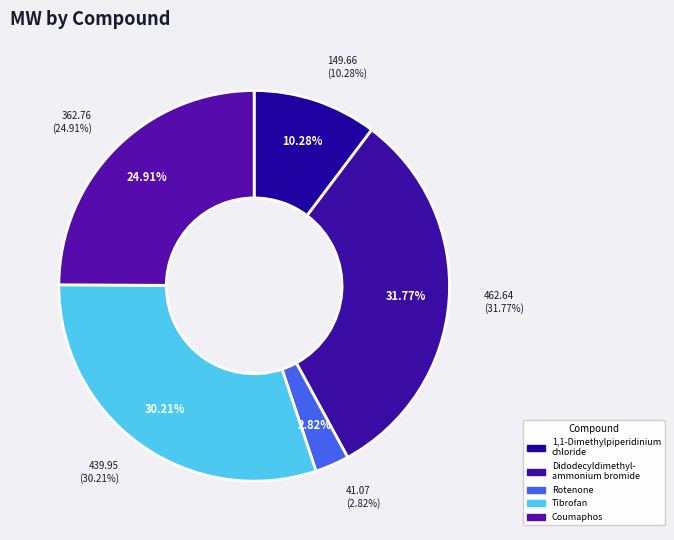

To the nearest percent, what is the difference between the Coumaphos and Tibrofan slice percentages?

5%